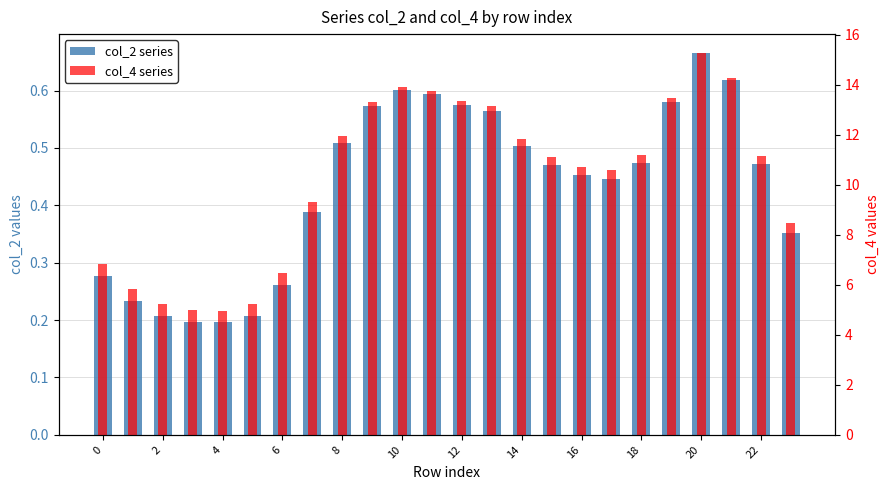

What is the minimum value shown in the chart?

0.2